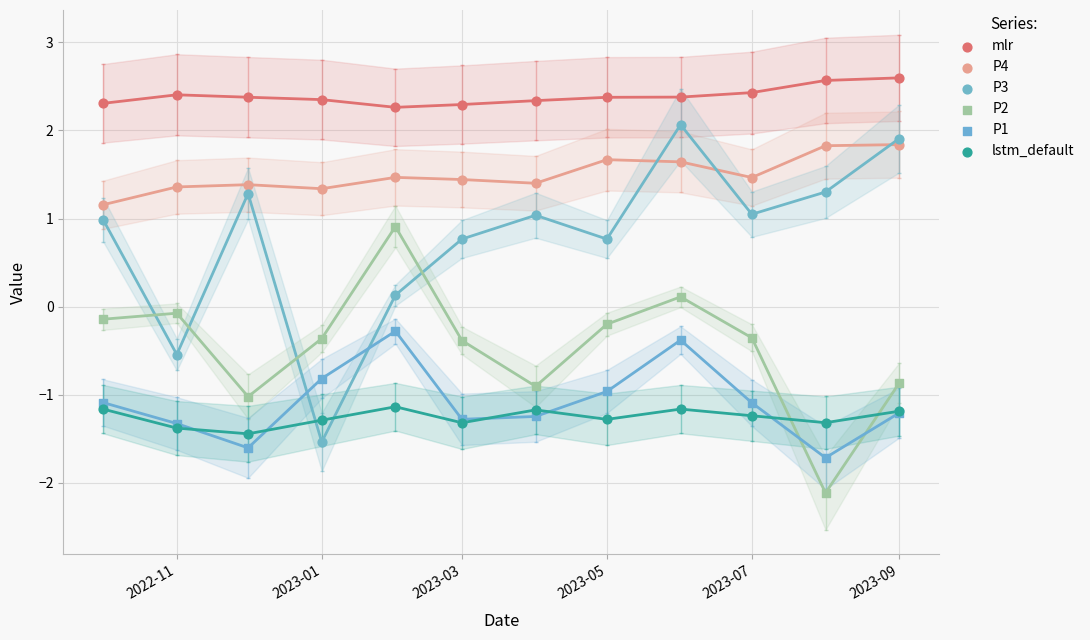

Which series has the widest spread of Y values?

P3